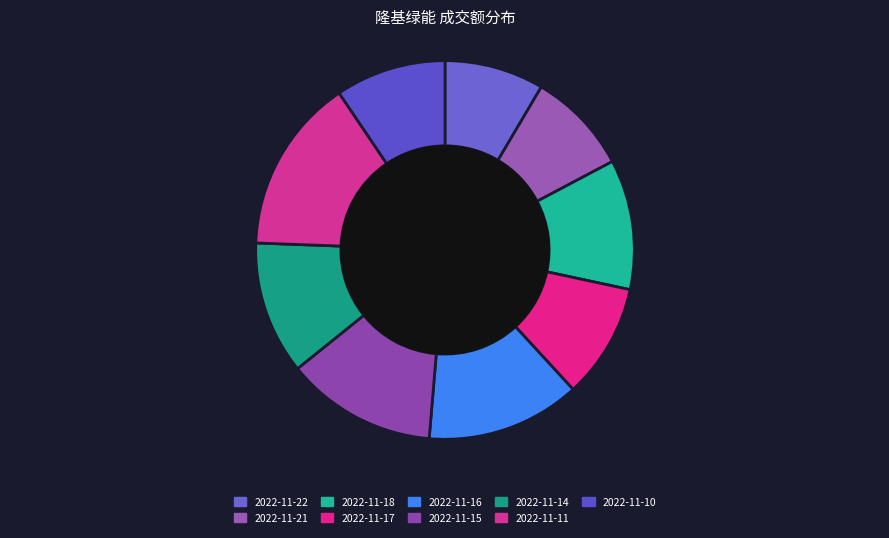

Combined, do 2022-11-21 and 2022-11-22 account for over 50%?

No